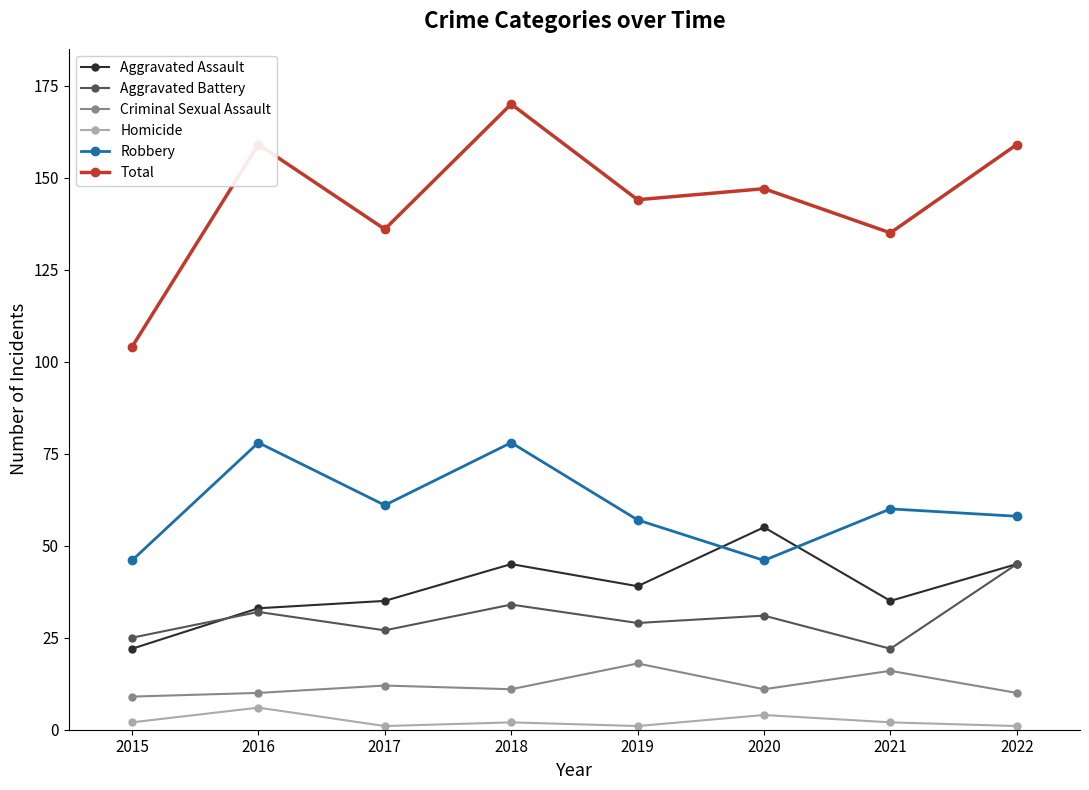

Count the number of data series in this chart.

6